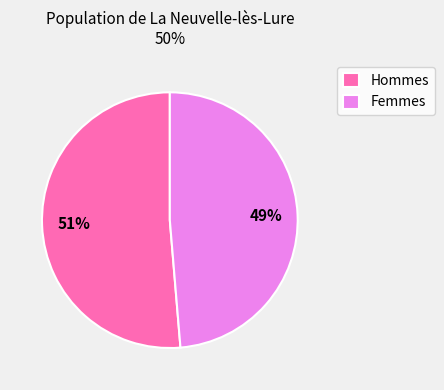

Combined, do Hommes and Femmes account for over 50%?

Yes